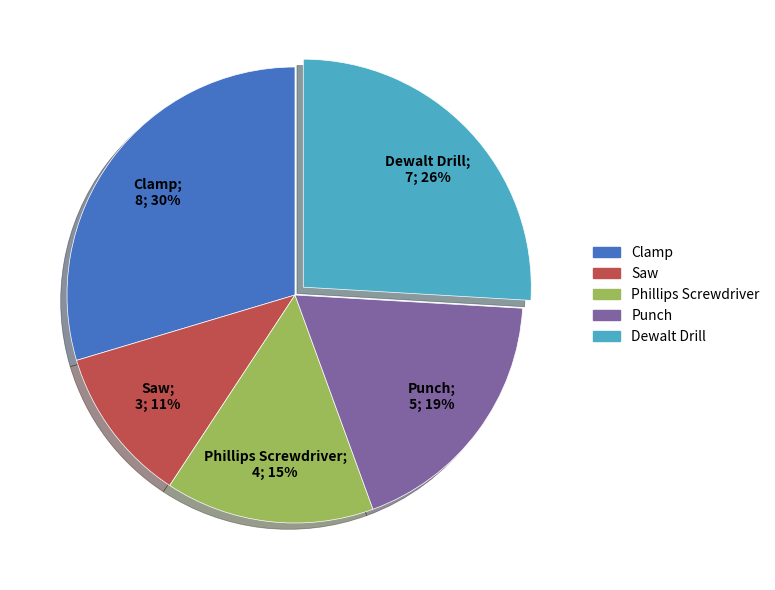

How many segments does this pie chart have?

5